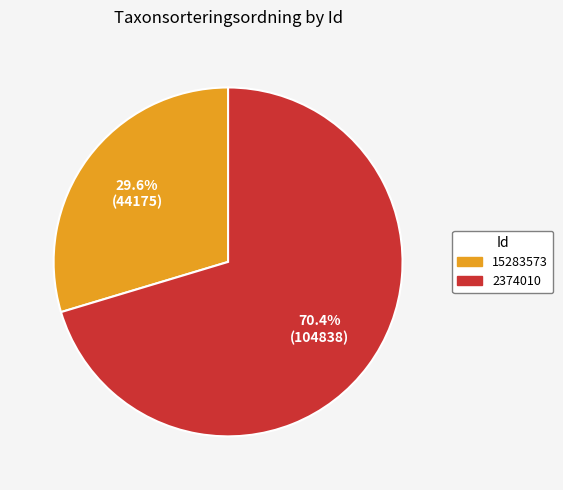

Is it true that 2374010 is 70% of the pie?

True